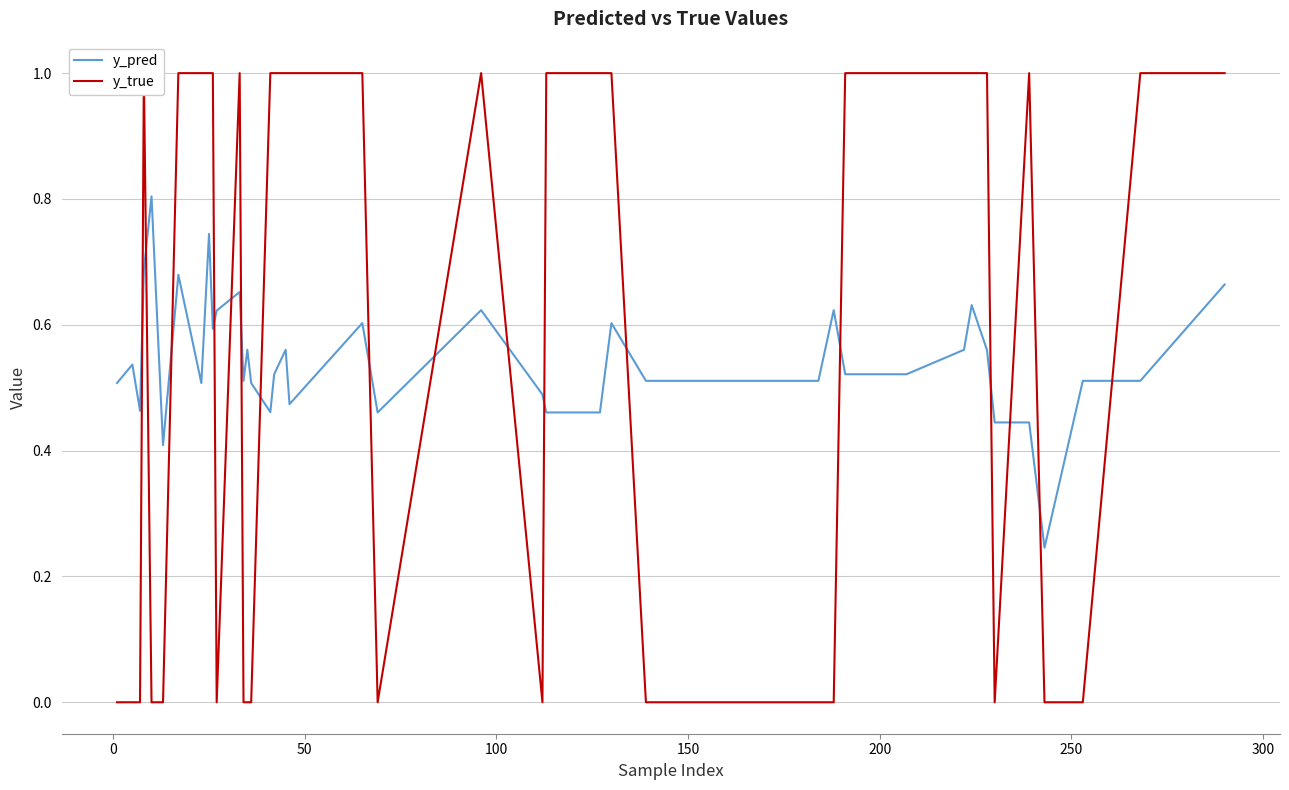

How many times do y_pred and y_true cross each other?

17